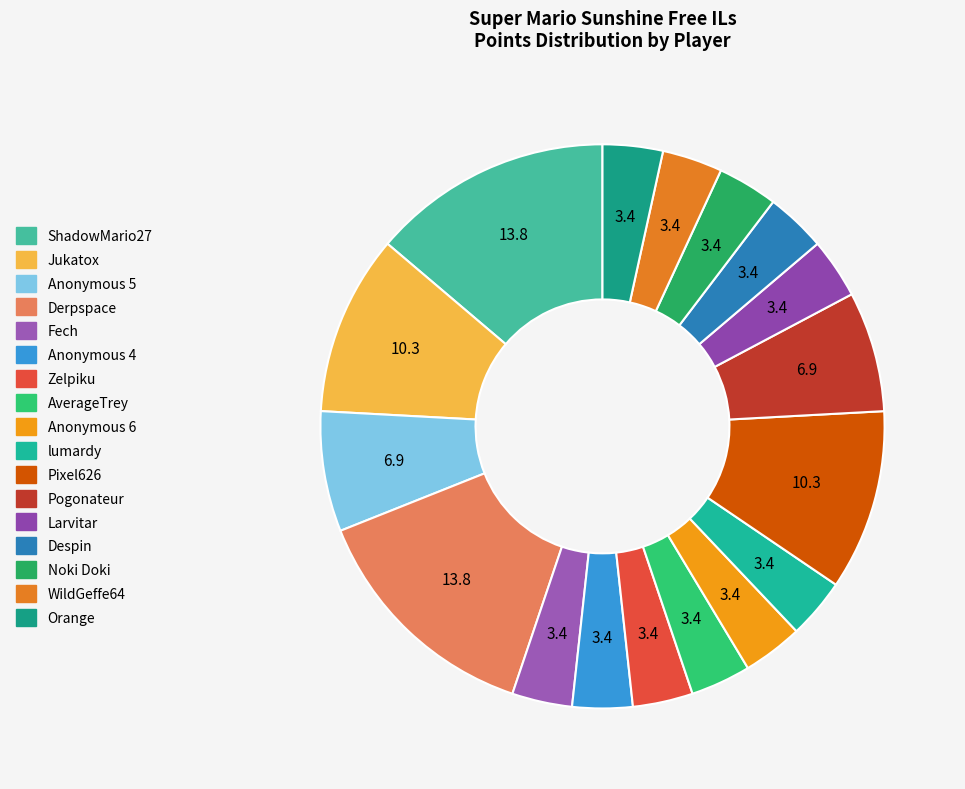

The AverageTrey slice represents 3% of the pie. True or false?

True